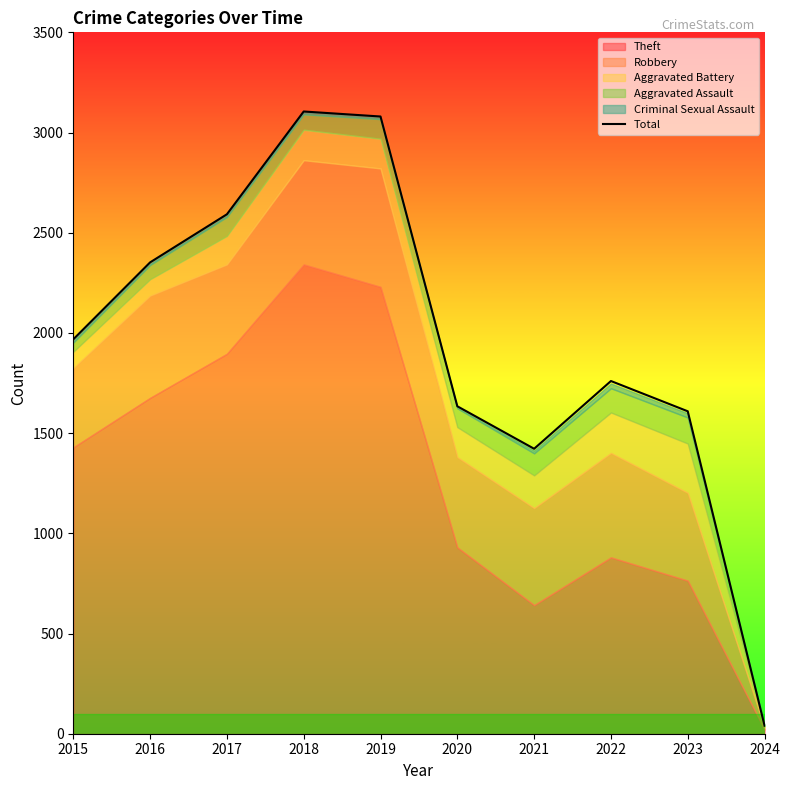

What is the value of the 7th point from the left?

1422